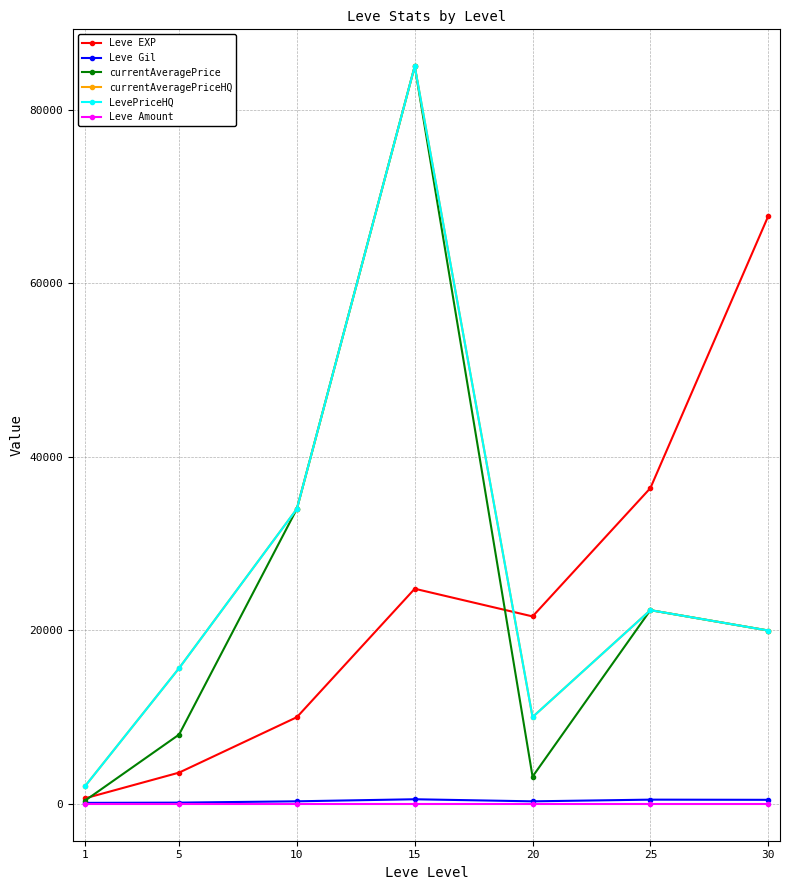

Does the chart have visible grid lines?

Yes